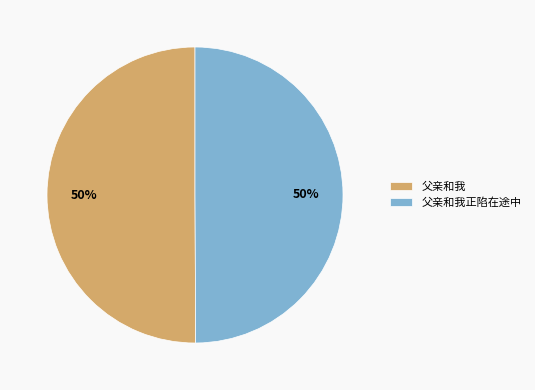

Do 父亲和我 and 父亲和我正陷在途中 together represent more than half of the pie?

Yes